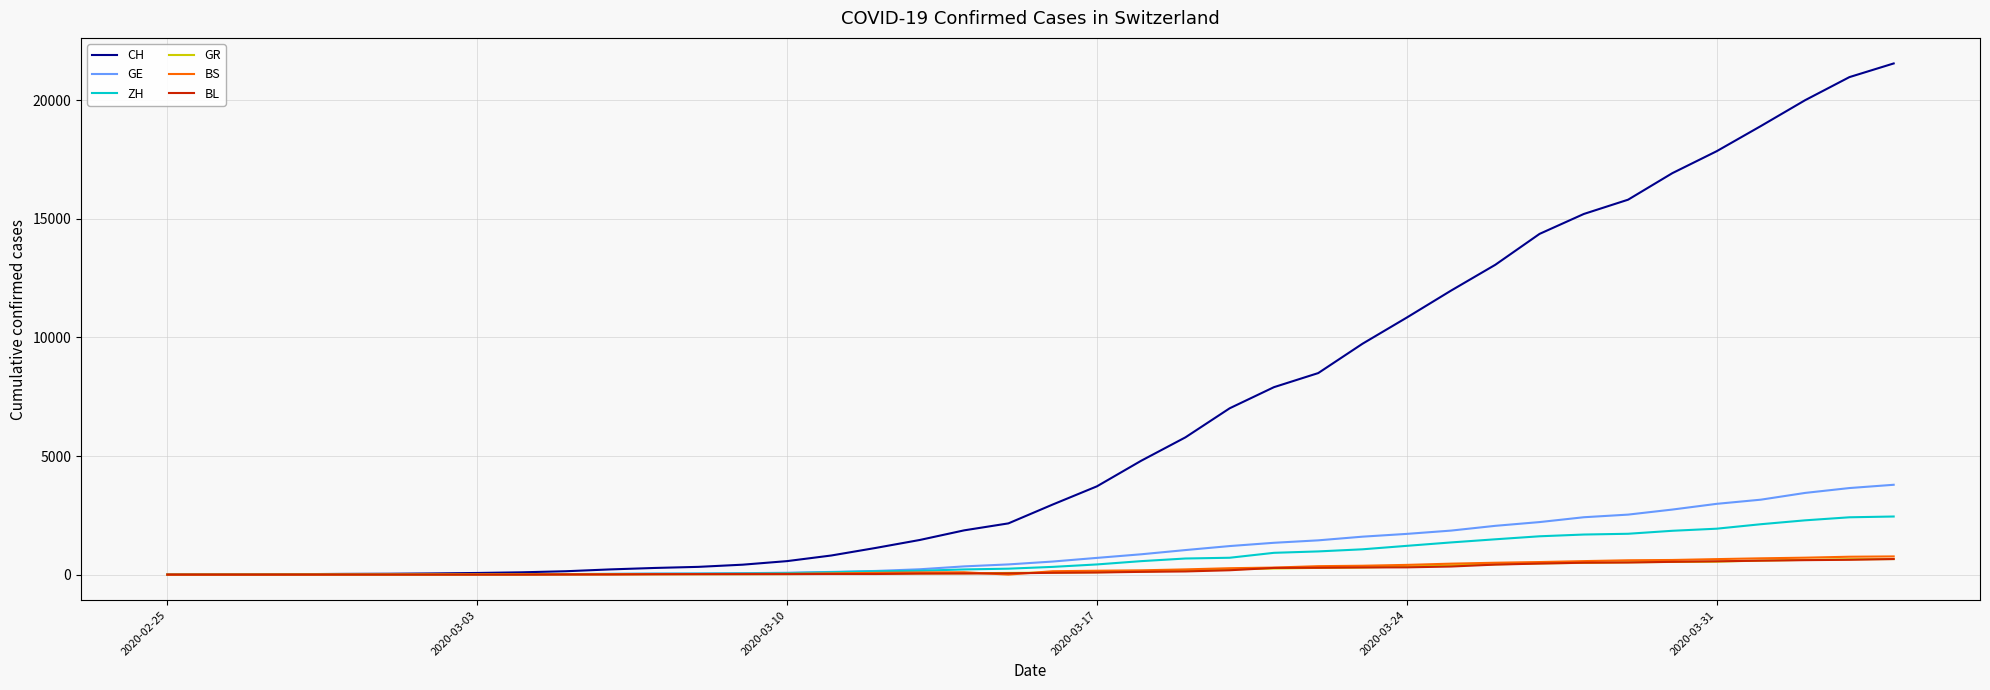

Which series has the widest spread of values?

CH